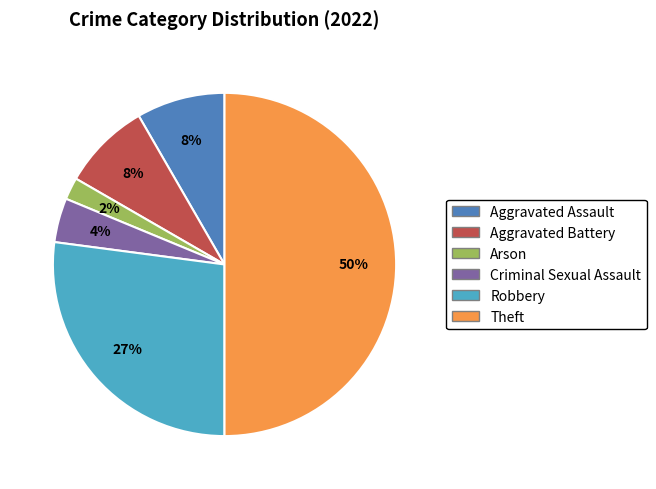

How many slices are in this pie chart?

6